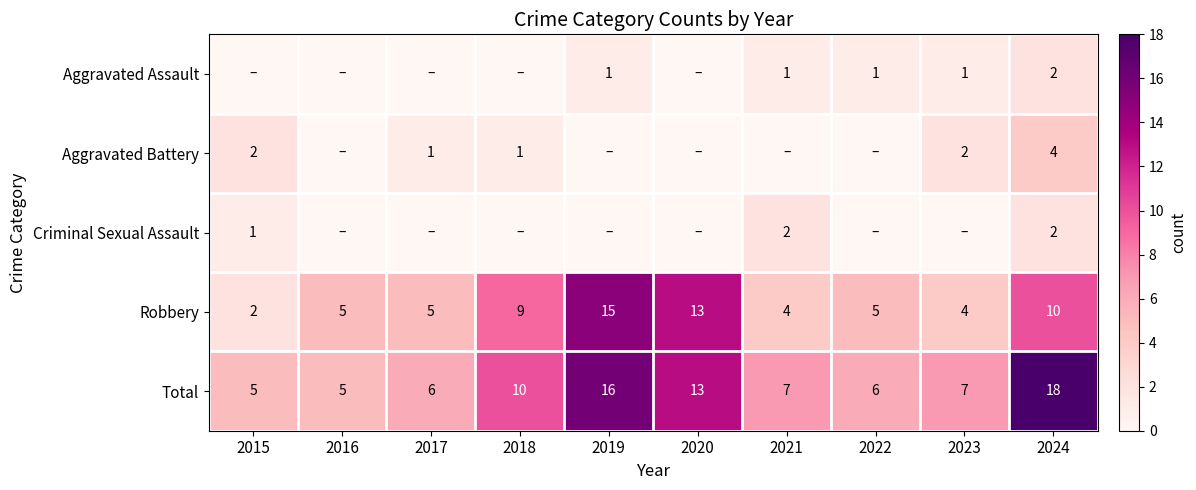

At which label is Total closest to 11?

2018